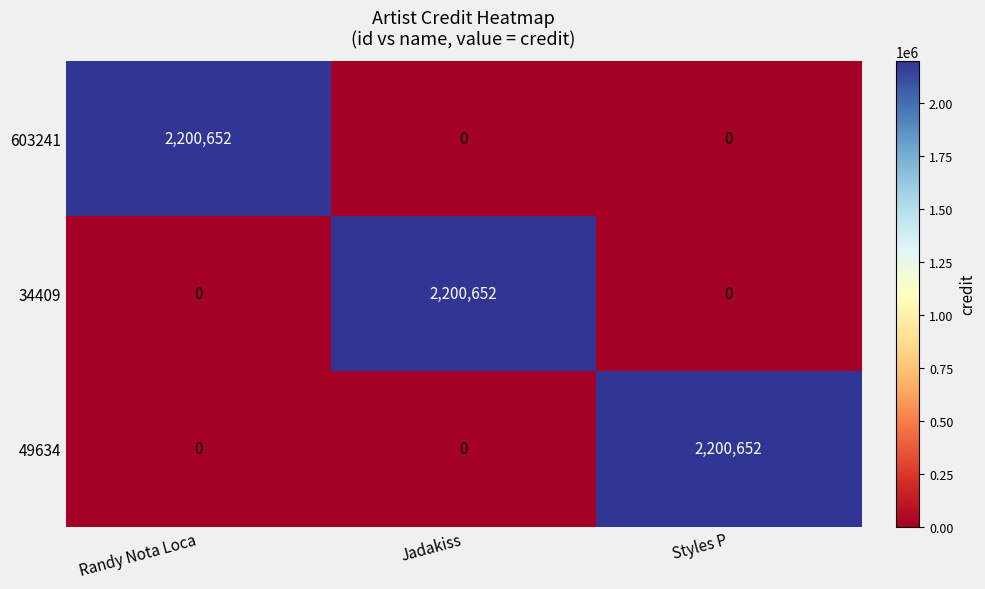

What is the highest value of the 603241 series?

2200652